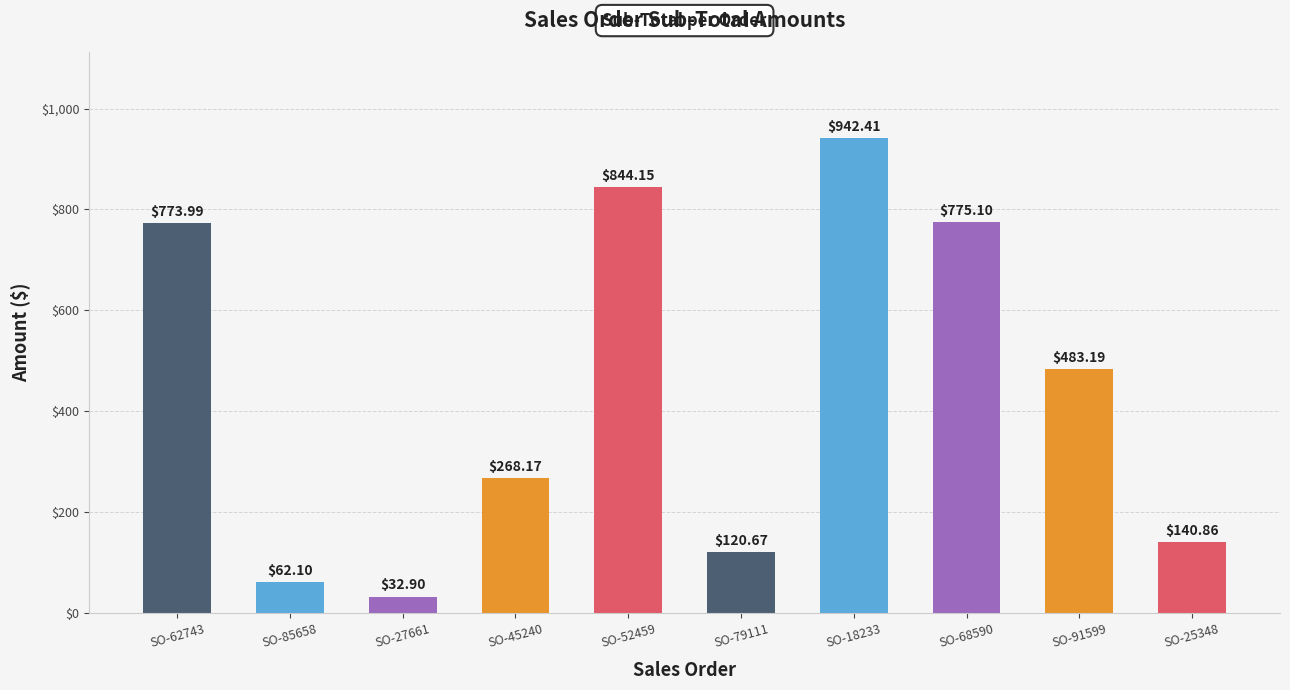

Rank the categories by value from highest to lowest.

SO-18233, SO-52459, SO-68590, SO-62743, SO-91599, SO-45240, SO-25348, SO-79111, SO-85658, SO-27661